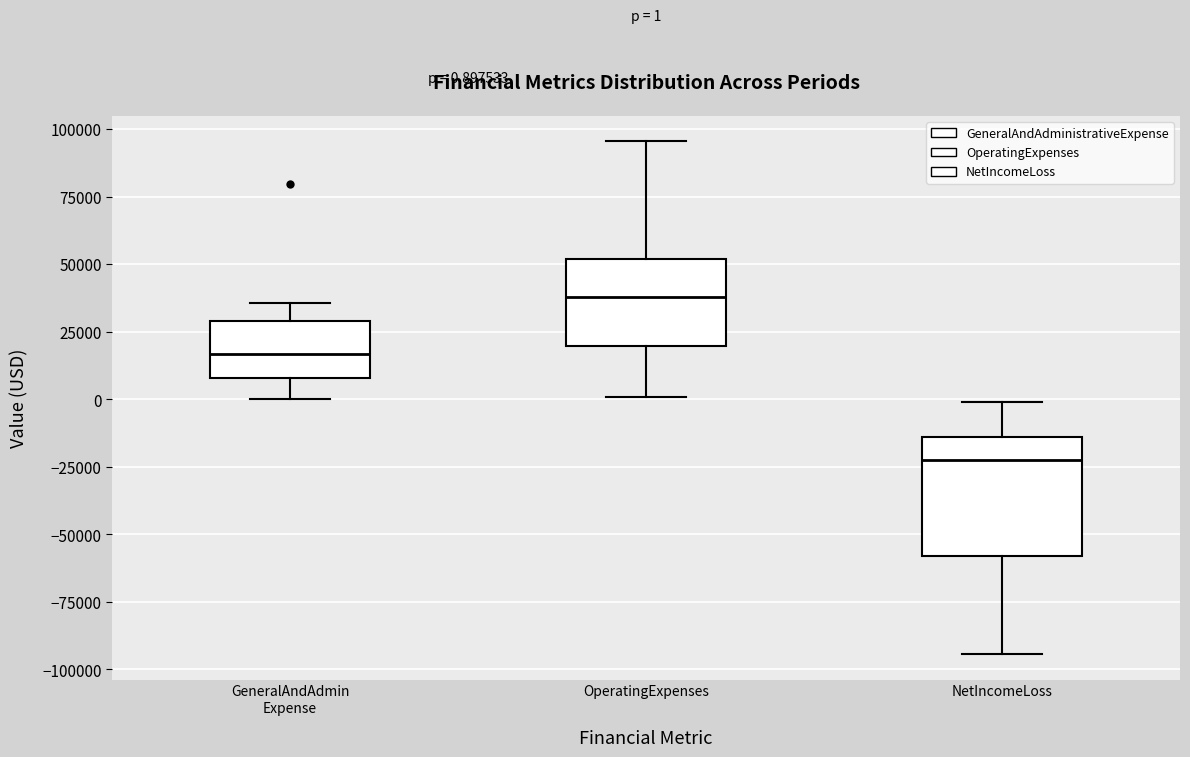

Which box has the lowest median line?

NetIncomeLoss